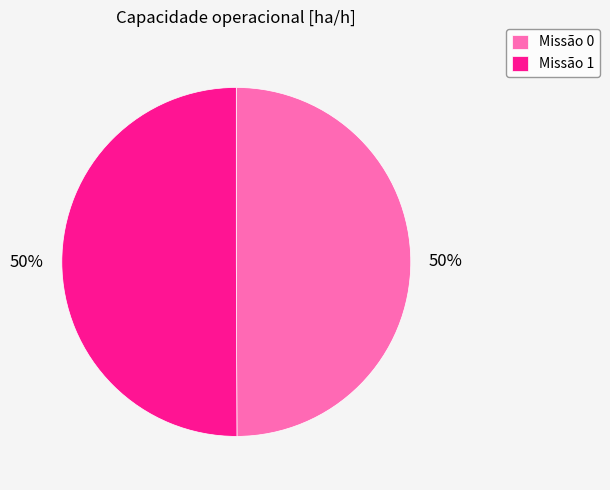

Combined, do Missão 1 and Missão 0 account for over 50%?

Yes